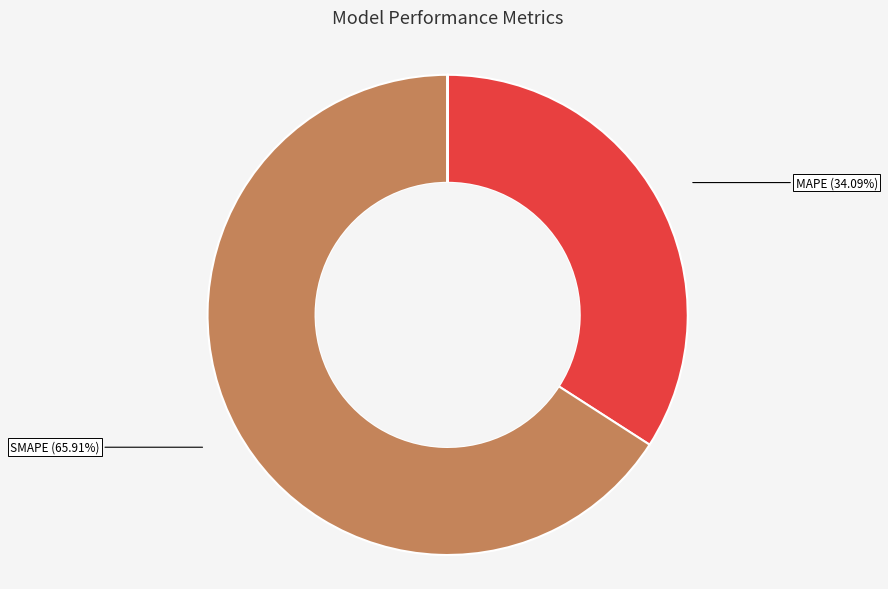

What is the ratio of the value at SMAPE to the value at MAPE?

1.9